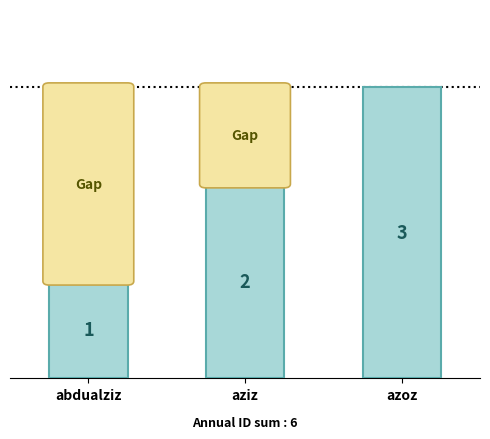

What is the label of the 2nd bar from the right?

aziz